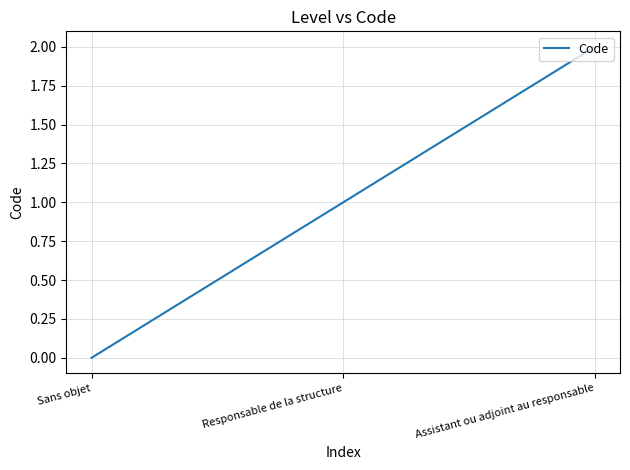

What position from the left is Responsable de la structure?

2